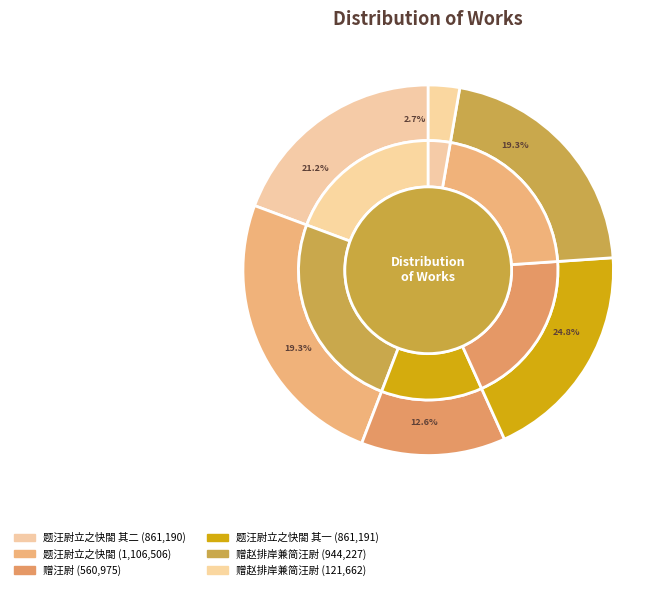

To the nearest percent, what is the combined percentage of 题汪尉立之快閤 其二 and 赠赵排岸兼简汪尉?

41%